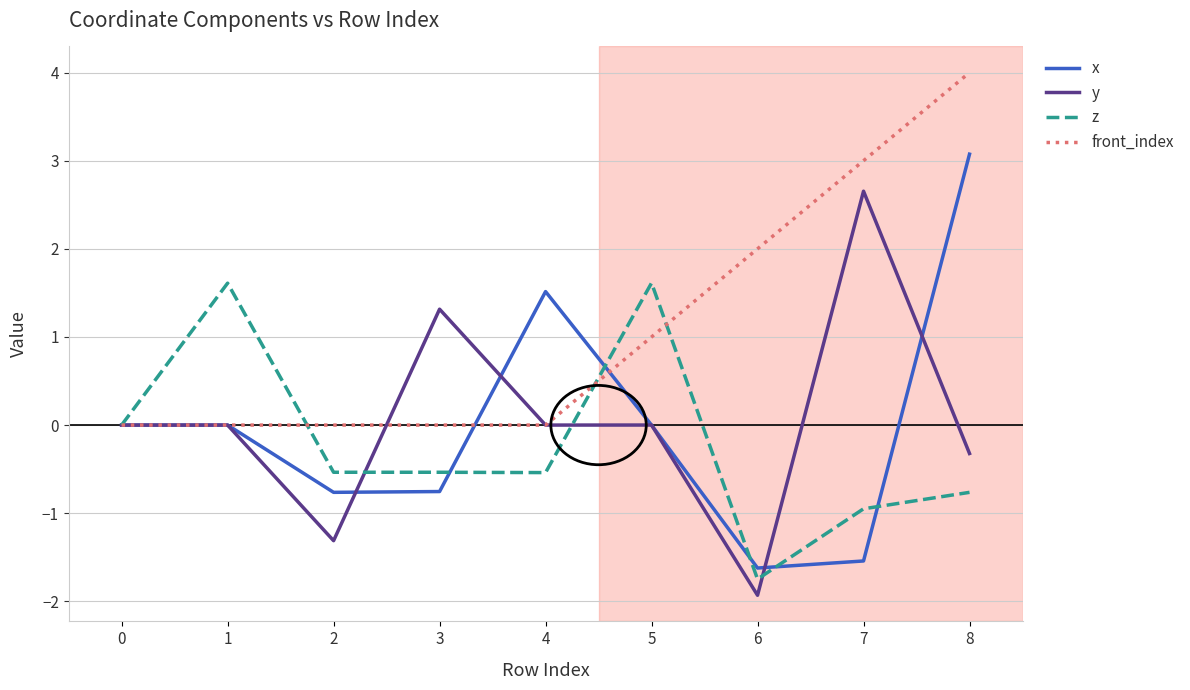

At which category is the sum across all series the highest?

8